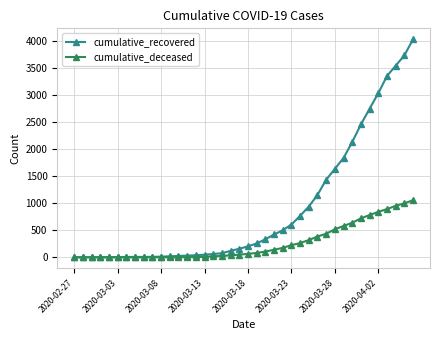

What is the maximum value for cumulative_recovered?

4028